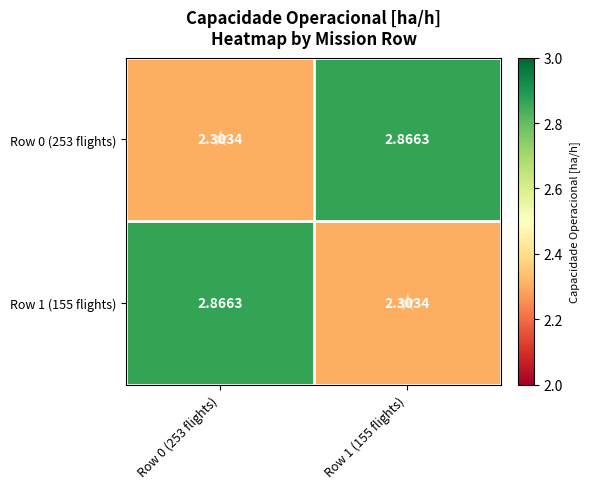

Reading right to left, transcribe all the data shown in this chart.

Row 0 (253 flights): Row 1 (155 flights)=2.9	Row 0 (253 flights)=2.3
Row 1 (155 flights): Row 1 (155 flights)=2.3	Row 0 (253 flights)=2.9